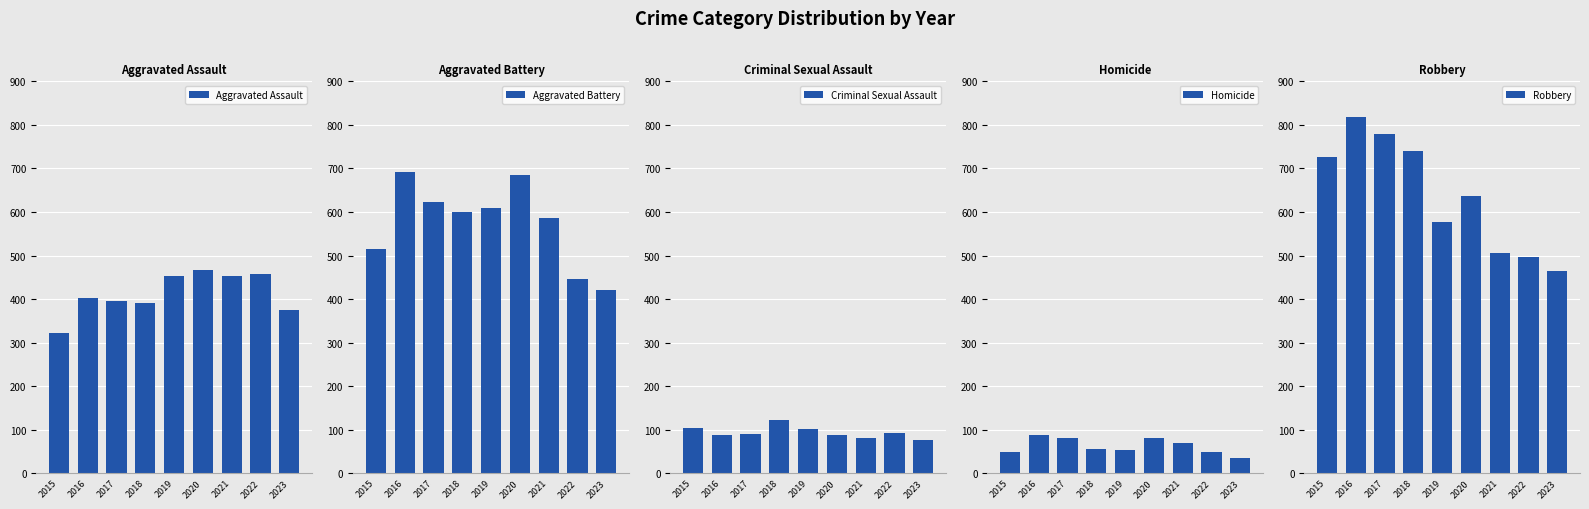

At how many categories does at least one series exceed 130?

9